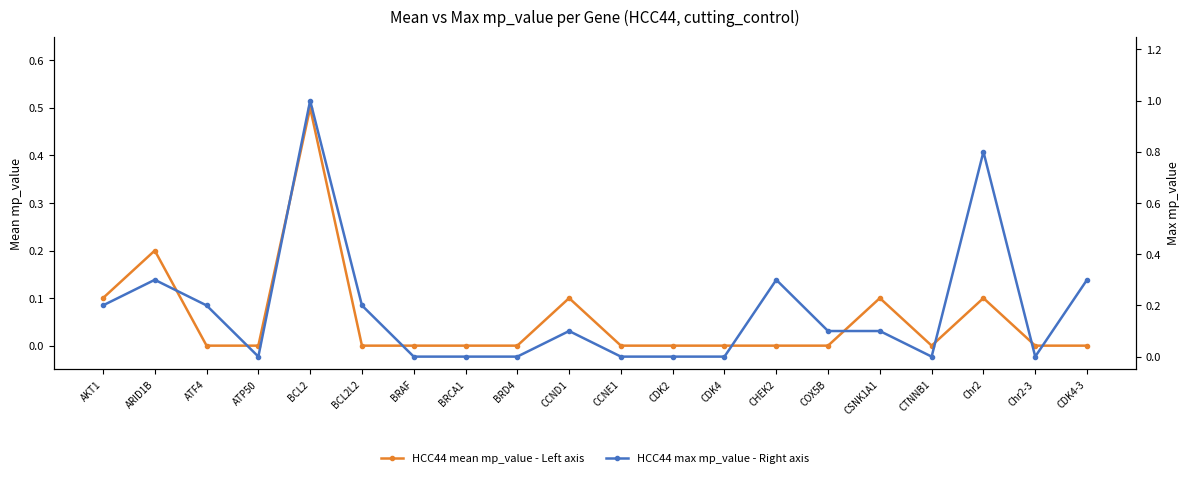

Where is HCC44 max mp_value - Right axis nearest to the value 0?

ATP50